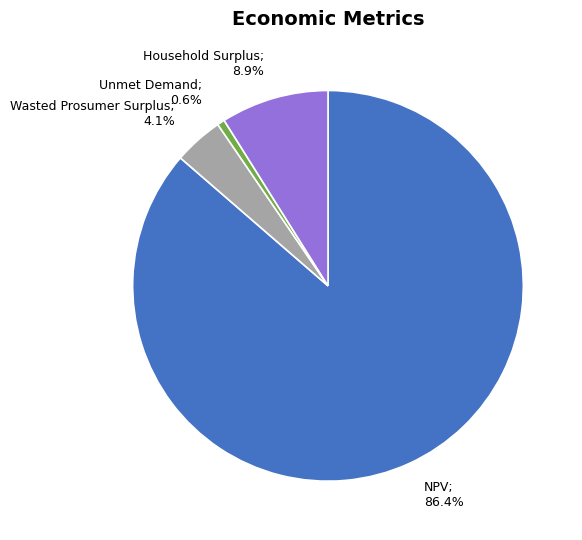

Is there any slice that represents more than half of the pie?

Yes